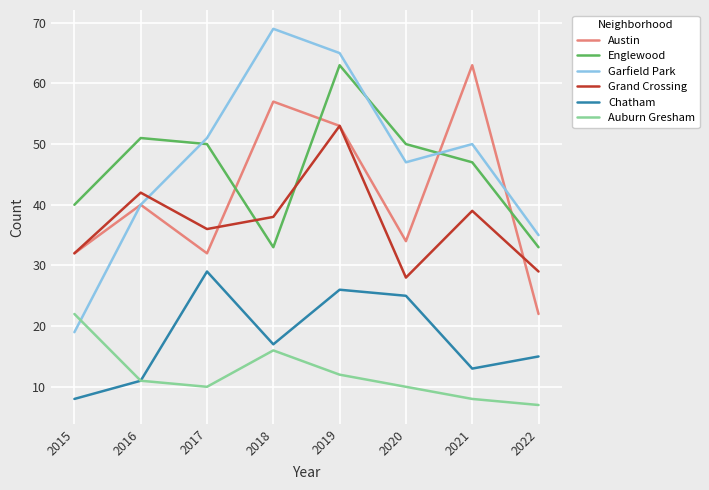

How many distinct data groups are displayed?

6